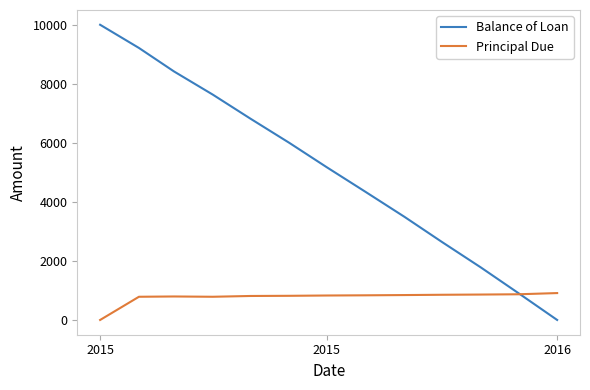

In Principal Due, how many points are higher than both neighbors (excluding endpoints)?

1